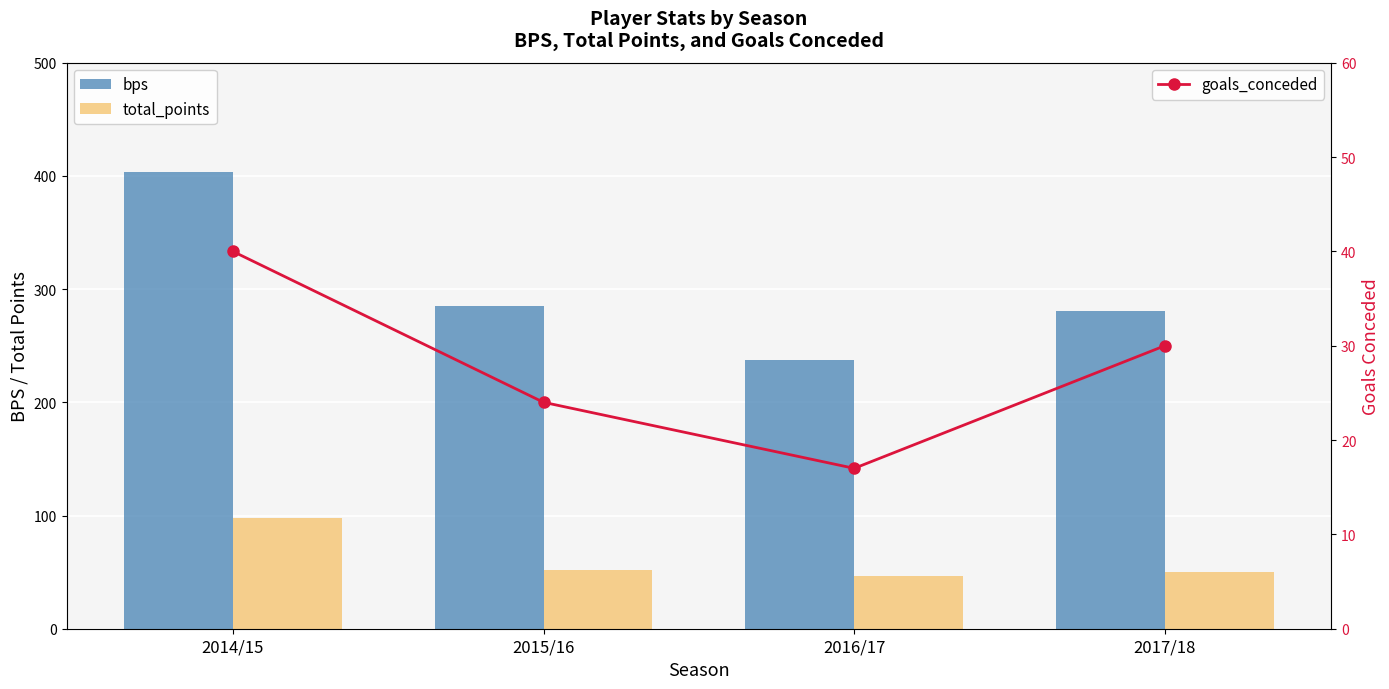

How many data points in goals_conceded are above 30?

1